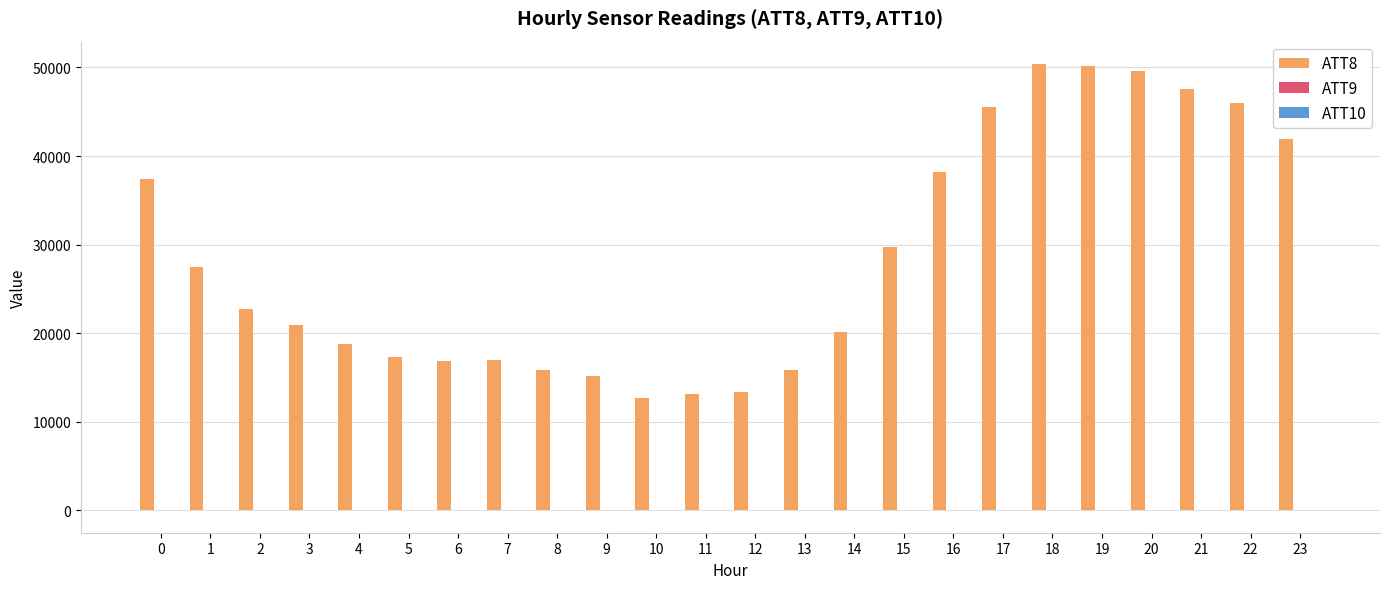

What is the sum of the ATT8 values at 23 and 22?

87900.0